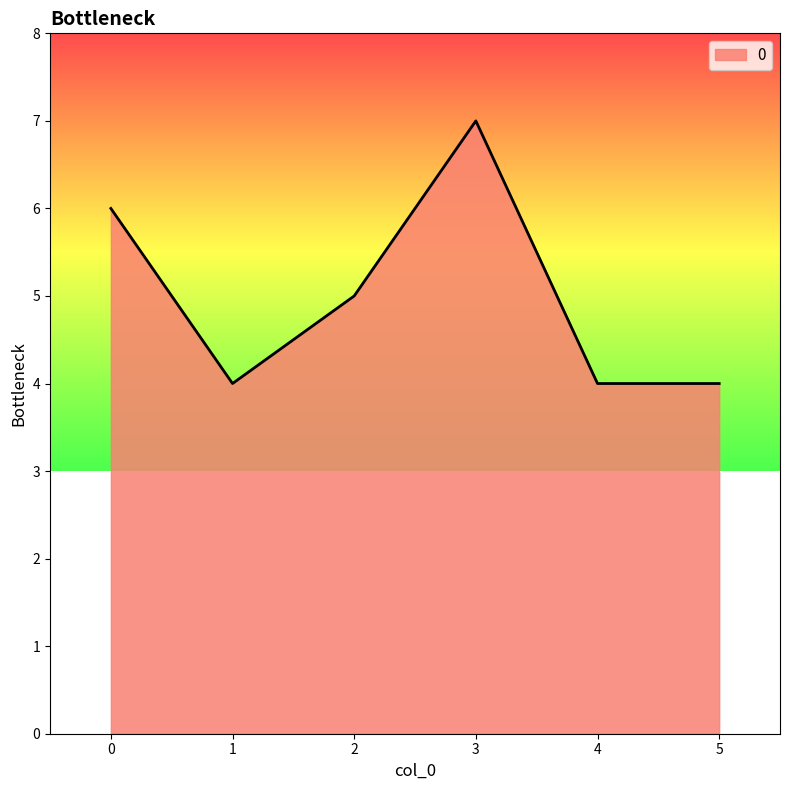

Reading left to right, list all the values displayed in this chart.

0=6	1=4	2=5	3=7	4=4	5=4